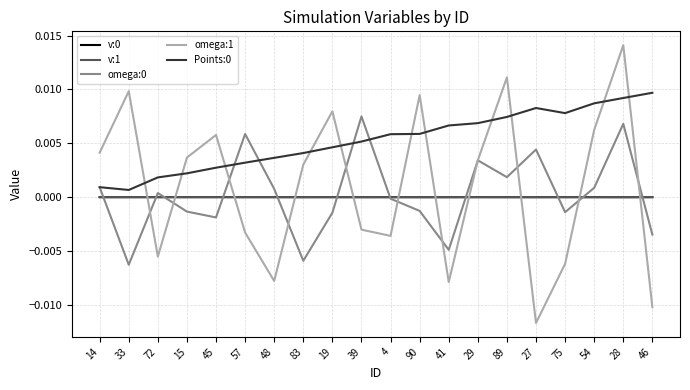

True or false: omega:0 has more than 1 interior local peaks.

True